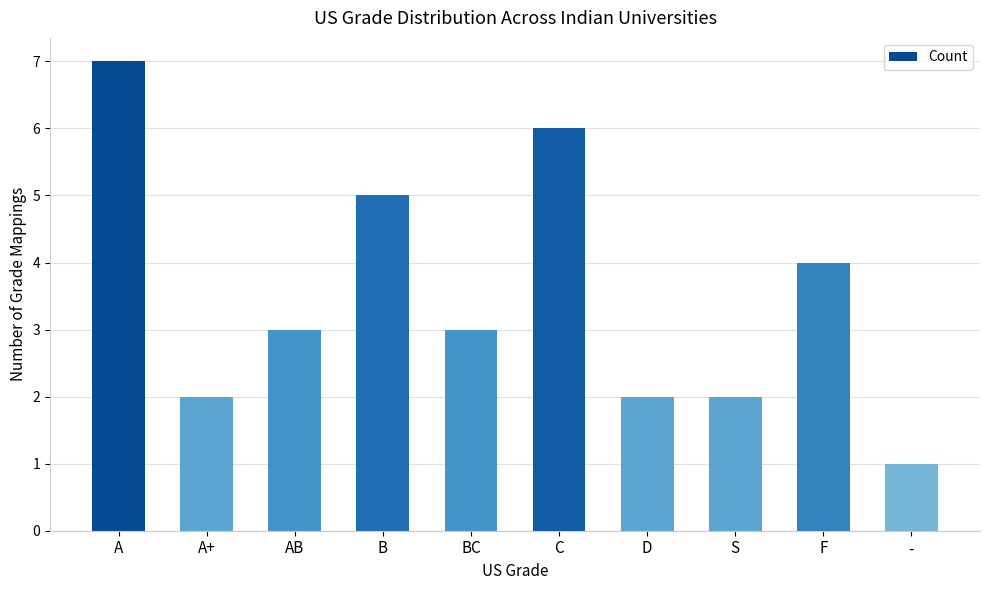

What is the difference between the values at D and BC?

1